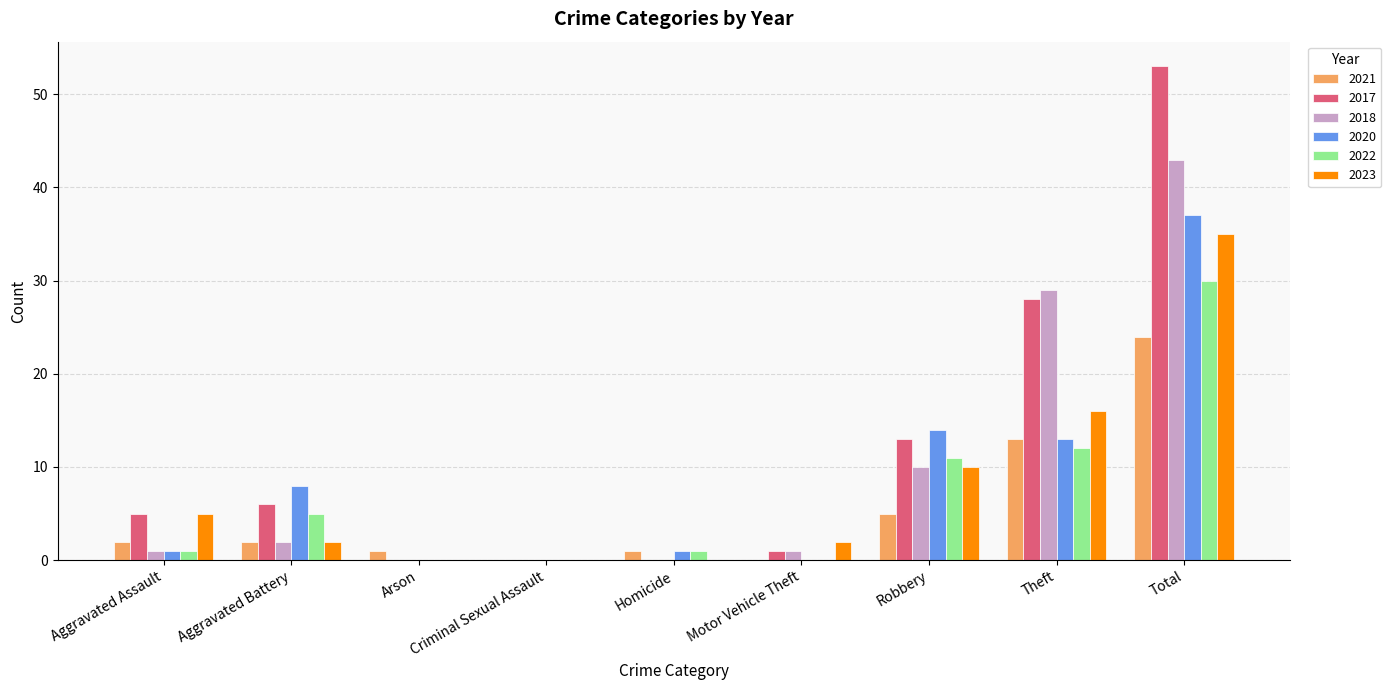

What is the maximum value shown in the chart?

53